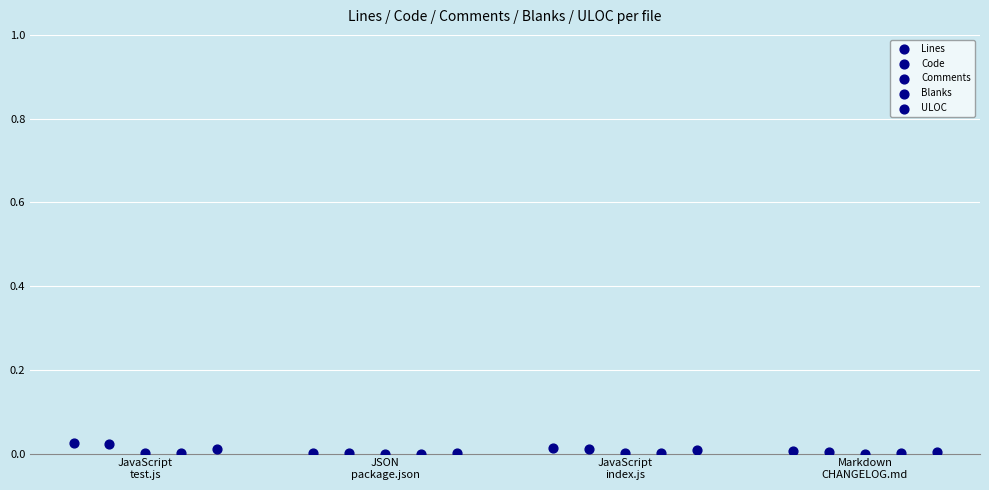

What are all the series names shown in the legend?

Lines, Code, Comments, Blanks, ULOC